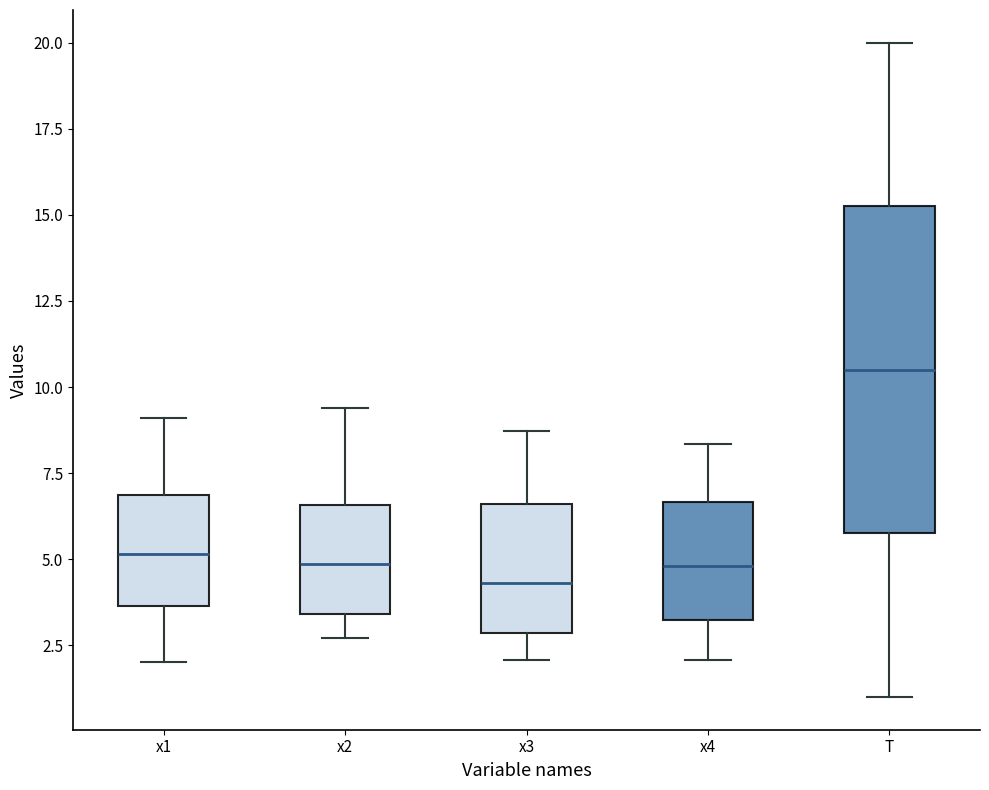

Reading left to right, transcribe this box plot: for each box, give where its median line is, the range the box spans, and where its two whiskers end, as read against the y-axis. The values are not printed on the chart, so give them approximately, as read against the axis.

x1: median 5.0, box 3.5 to 7.0, whiskers 2.0 to 9.0
x2: median 5.0, box 3.5 to 6.5, whiskers 2.5 to 9.5
x3: median 4.5, box 3.0 to 6.5, whiskers 2.0 to 8.5
x4: median 5.0, box 3.0 to 6.5, whiskers 2.0 to 8.5
T: median 10.5, box 6.0 to 15.5, whiskers 1.0 to 20.0